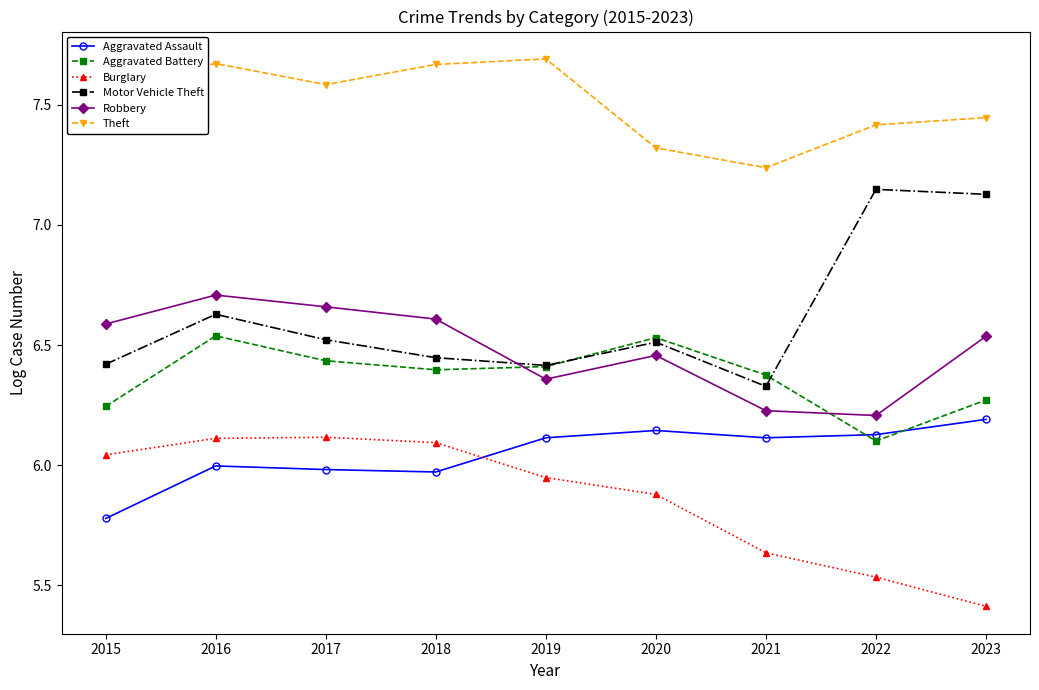

At which label does Motor Vehicle Theft reach its minimum?

2021